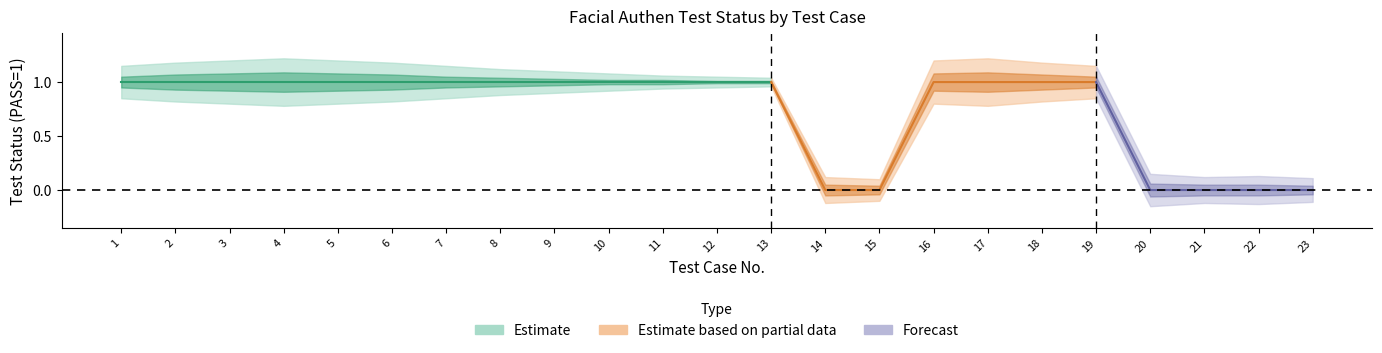

Reading left to right, transcribe all the data shown in this chart.

PASS: 1=1.0	2=1.0	3=1.0	4=1.0	5=1.0	6=1.0	7=1.0	8=1.0	9=1.0	10=1.0	11=1.0	12=1.0	13=1.0	14=0.0	15=0.0	16=1.0	17=1.0	18=1.0	19=1.0	20=0.0	21=0.0	22=0.0	23=0.0
PASS_upper: 1=1.1	2=1.2	3=1.2	4=1.2	5=1.2	6=1.2	7=1.1	8=1.1	9=1.1	10=1.1	11=1.1	12=1.1	13=1.0	14=0.1	15=0.1	16=1.2	17=1.2	18=1.2	19=1.1	20=0.1	21=0.1	22=0.1	23=0.1
PASS_lower: 1=0.8	2=0.8	3=0.8	4=0.8	5=0.8	6=0.8	7=0.8	8=0.9	9=0.9	10=0.9	11=0.9	12=0.9	13=1.0	14=-0.1	15=-0.1	16=0.8	17=0.8	18=0.8	19=0.8	20=-0.1	21=-0.1	22=-0.1	23=-0.1
PASS_mid_upper: 1=1.1	2=1.1	3=1.1	4=1.1	5=1.1	6=1.1	7=1.1	8=1.0	9=1.0	10=1.0	11=1.0	12=1.0	13=1.0	14=0.1	15=0.0	16=1.1	17=1.1	18=1.1	19=1.1	20=0.1	21=0.1	22=0.1	23=0.0
PASS_mid_lower: 1=0.9	2=0.9	3=0.9	4=0.9	5=0.9	6=0.9	7=0.9	8=1.0	9=1.0	10=1.0	11=1.0	12=1.0	13=1.0	14=-0.1	15=-0.0	16=0.9	17=0.9	18=0.9	19=0.9	20=-0.1	21=-0.1	22=-0.1	23=-0.0